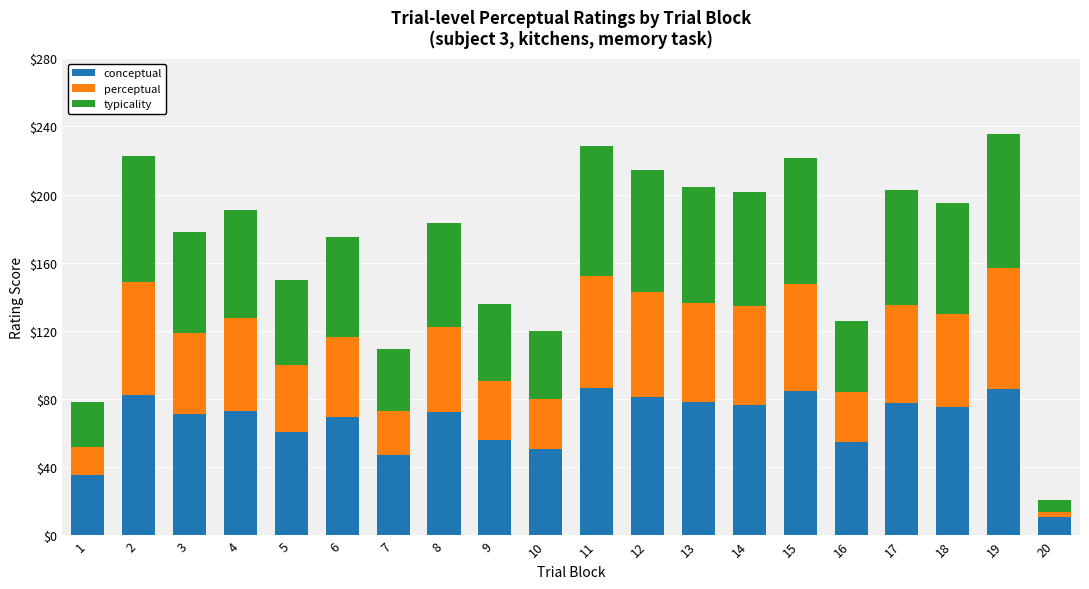

What is the lowest value of the conceptual series?

11.0